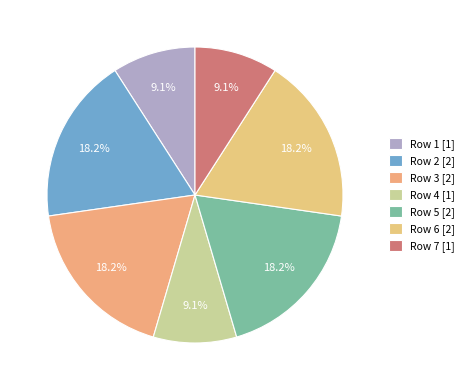

Does any single category account for the majority?

No